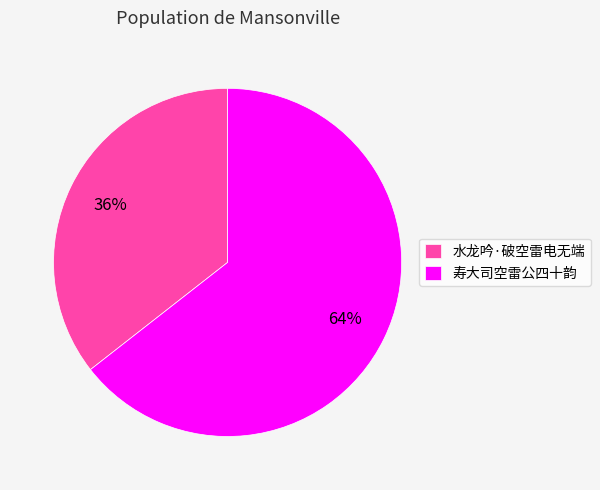

Which has a higher value, 寿大司空雷公四十韵 or 水龙吟·破空雷电无端?

寿大司空雷公四十韵